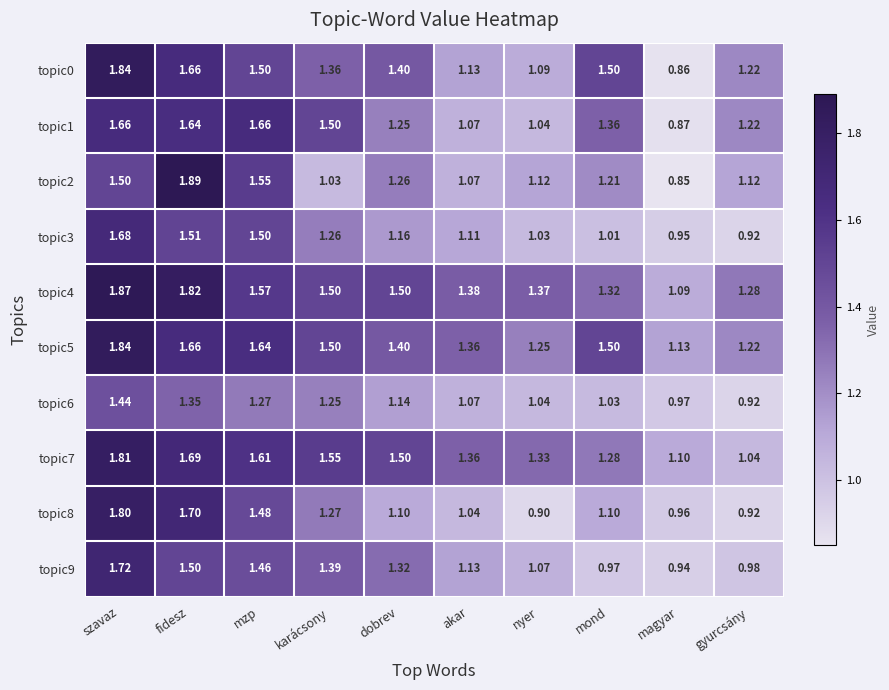

How many series are shown in this chart?

10